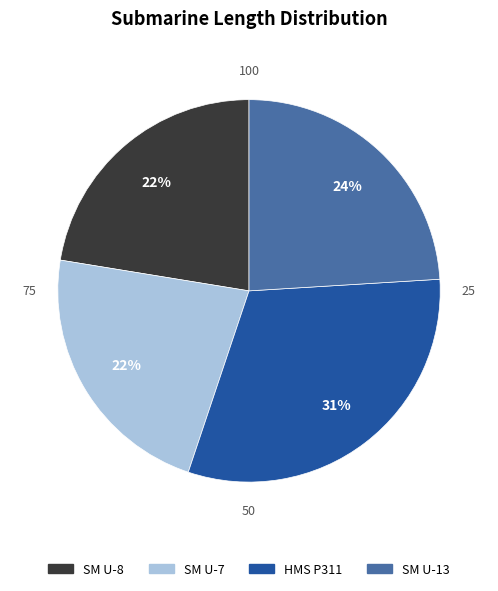

To the nearest percent, what percentage of the pie is SM U-13?

24%